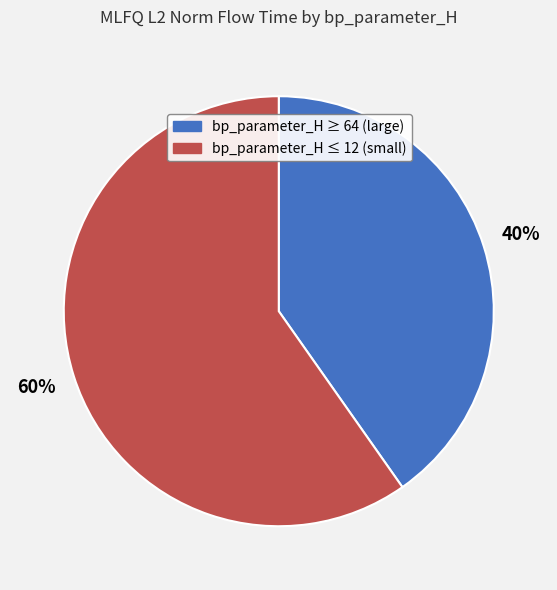

Rank the categories by value from highest to lowest.

bp_parameter_H ≤ 12 (small), bp_parameter_H ≥ 64 (large)